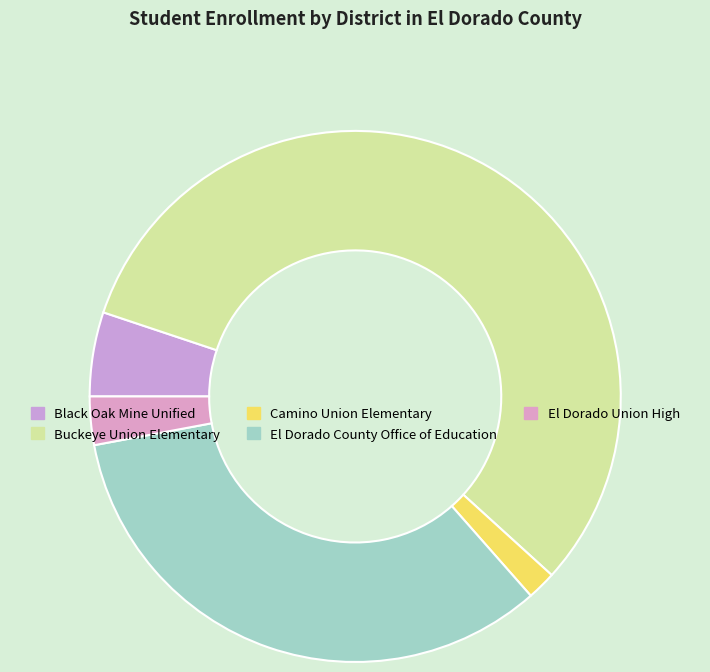

What is the smallest slice in the pie chart?

Camino Union Elementary